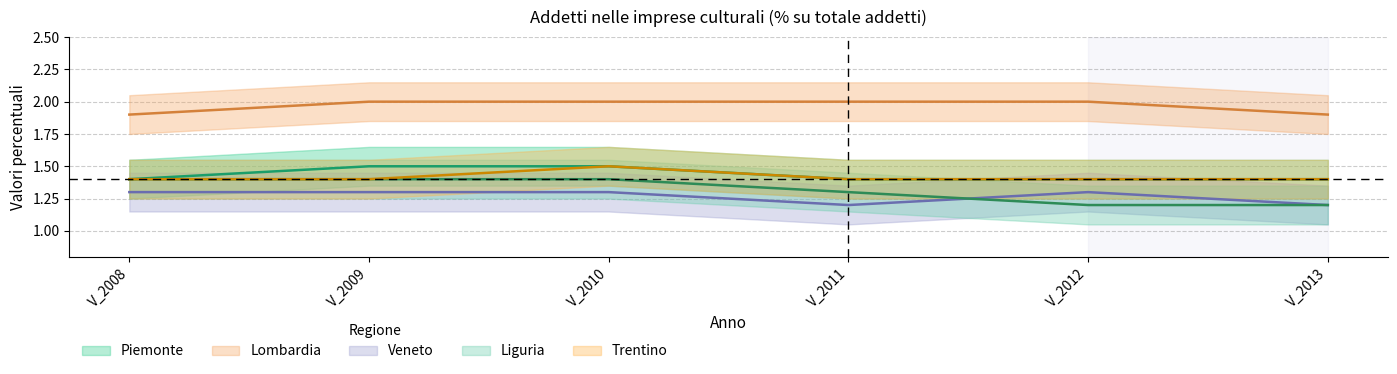

What are all the series names shown in the legend?

Piemonte, Lombardia, Veneto, Liguria, Trentino